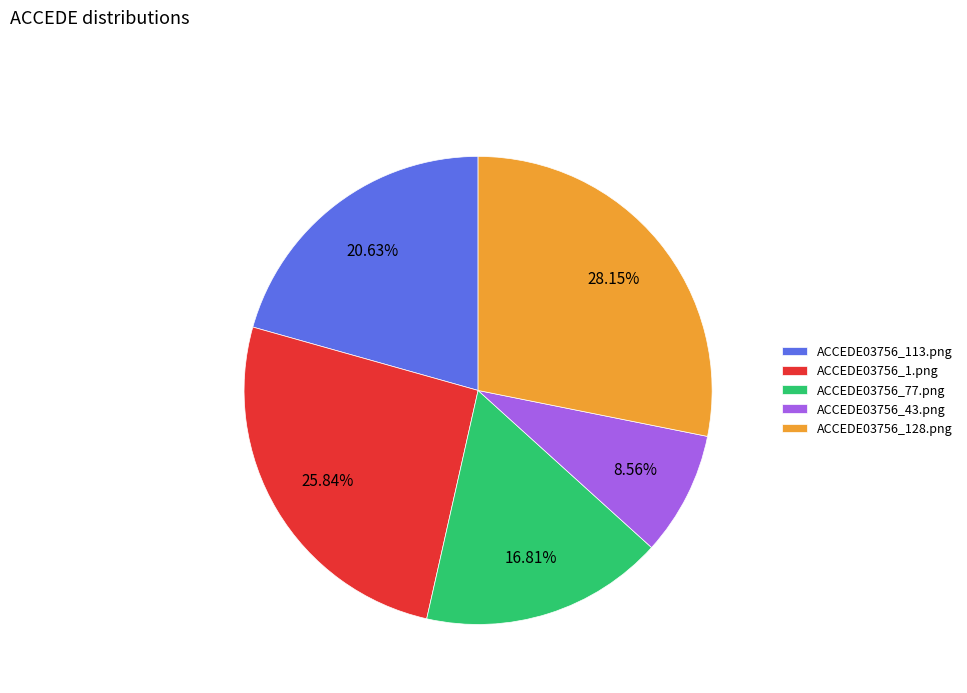

Which slice is the smallest?

ACCEDE03756_43.png